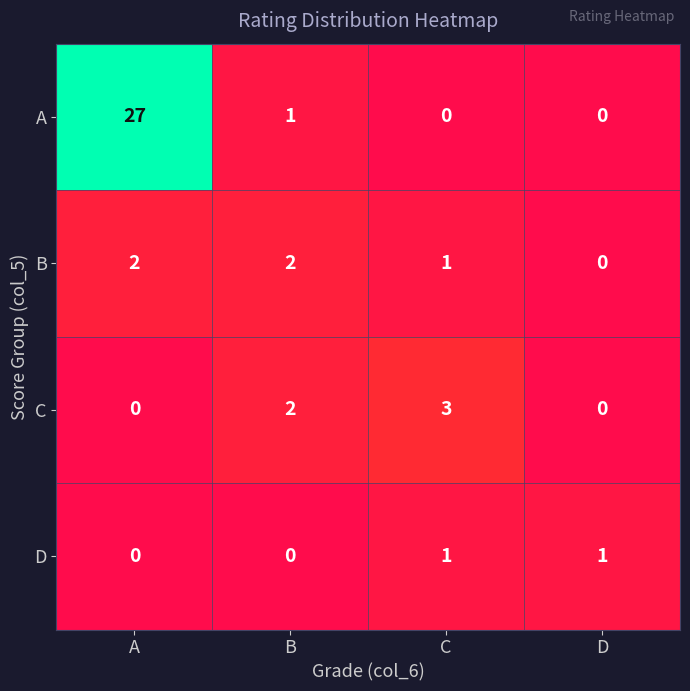

How many data points in C are less than 2?

2